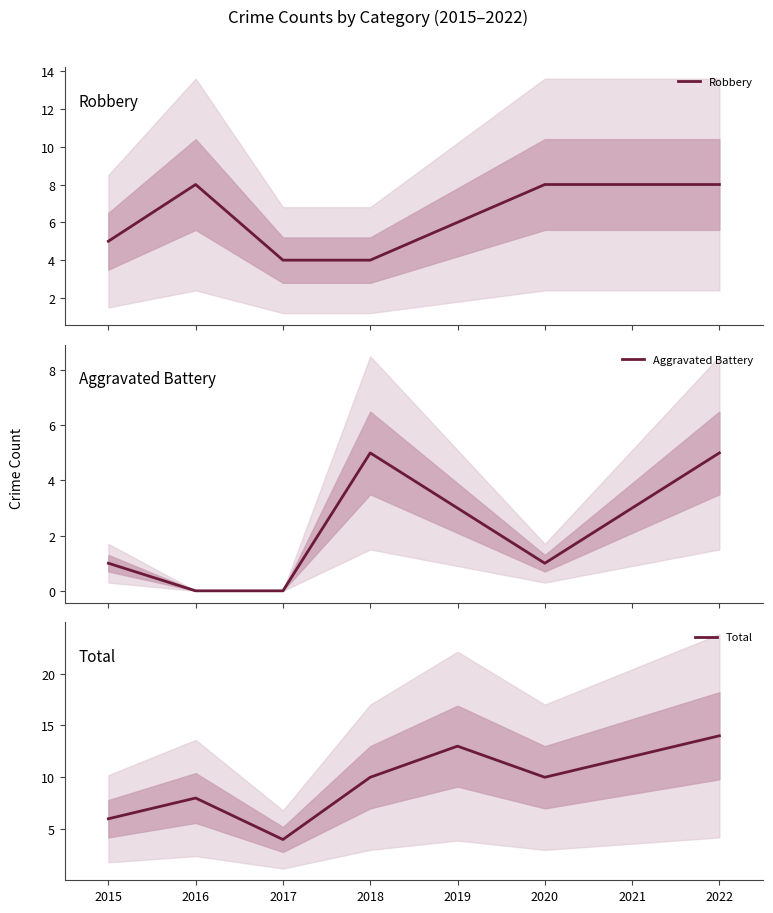

At which category does the chart reach its minimum across all series?

2016